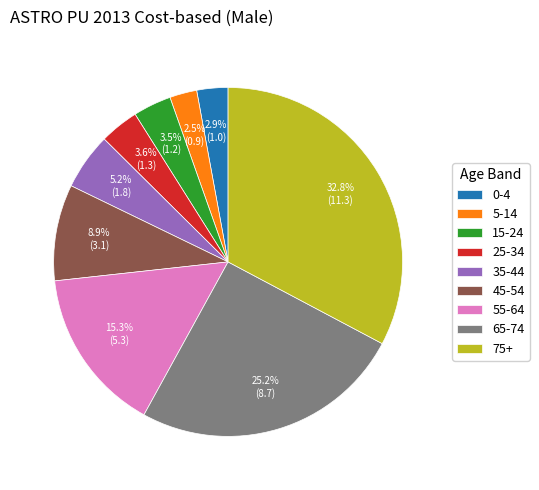

Combined, do 25-34 and 35-44 account for over 50%?

No